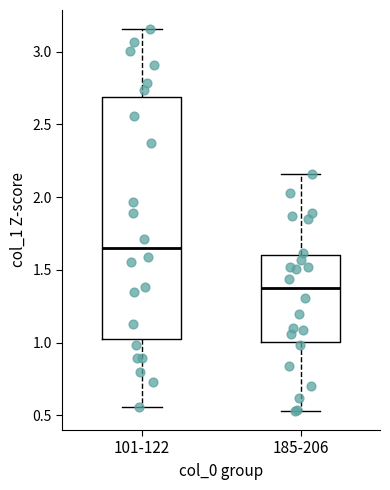

Reading left to right, read every box against the y-axis: the position of its median line, the range the box covers, and the ends of its whiskers. The values are not printed on the chart, so give them approximately, as read against the axis.

101-122: median 1.65, box 1.00 to 2.70, whiskers 0.55 to 3.15
185-206: median 1.35, box 1.00 to 1.60, whiskers 0.55 to 2.15